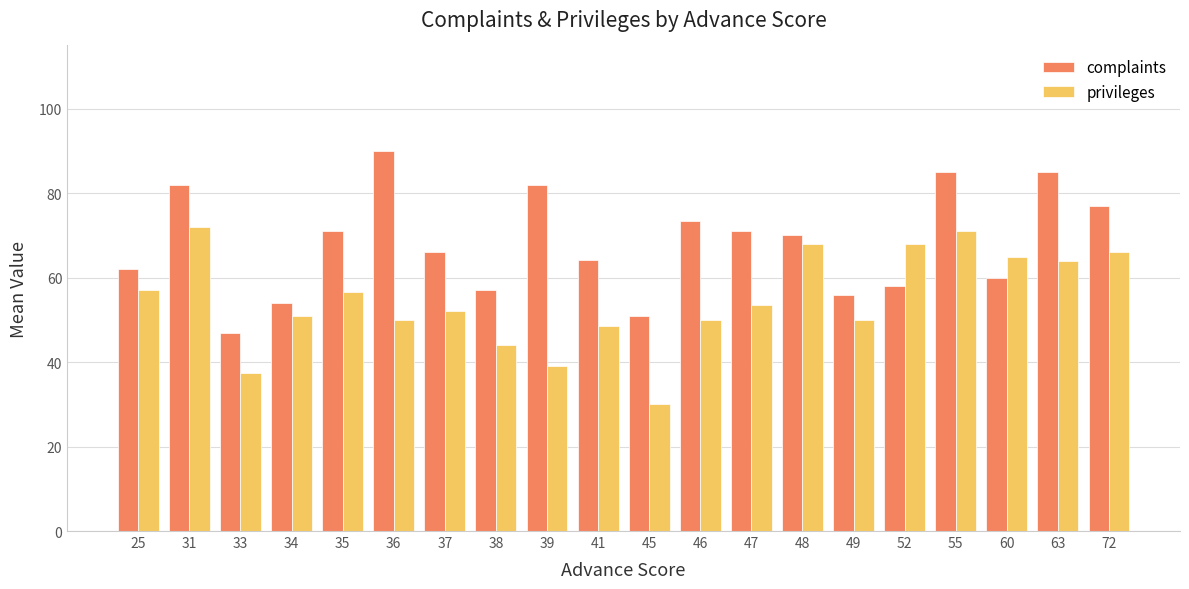

Where does the complaints series first go above 70?

31